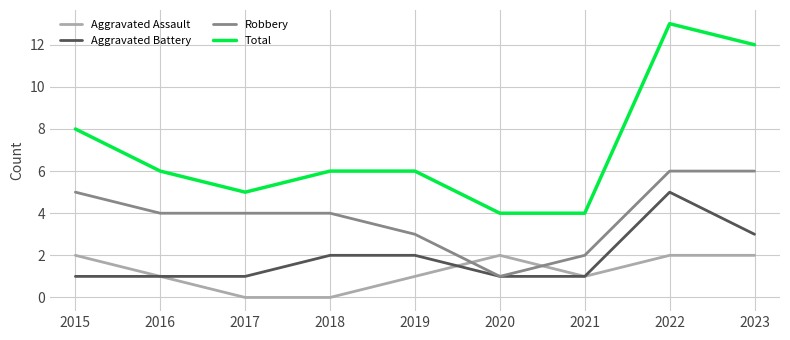

Is it true that Total equals 9 at 2017?

False